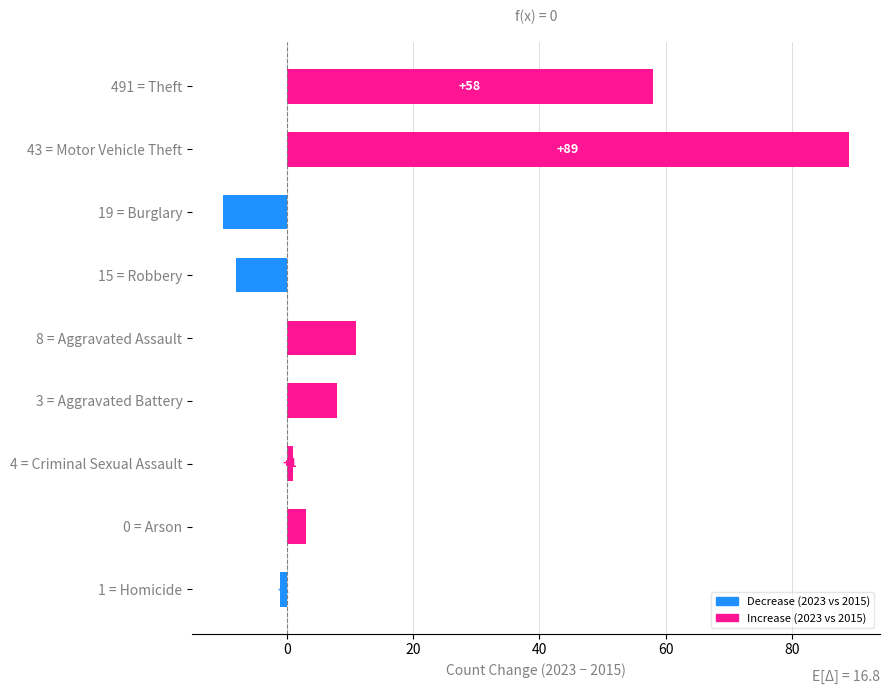

Where is the data nearest to the value 39?

491 = Theft